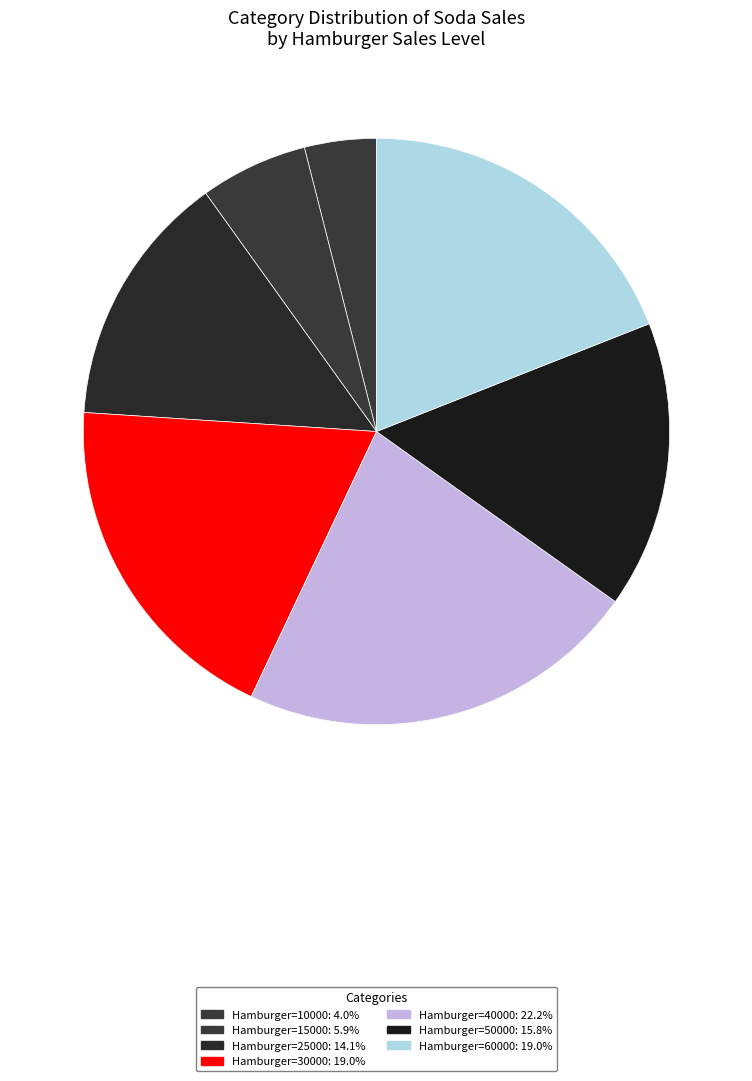

Count the number of slices in the pie.

7